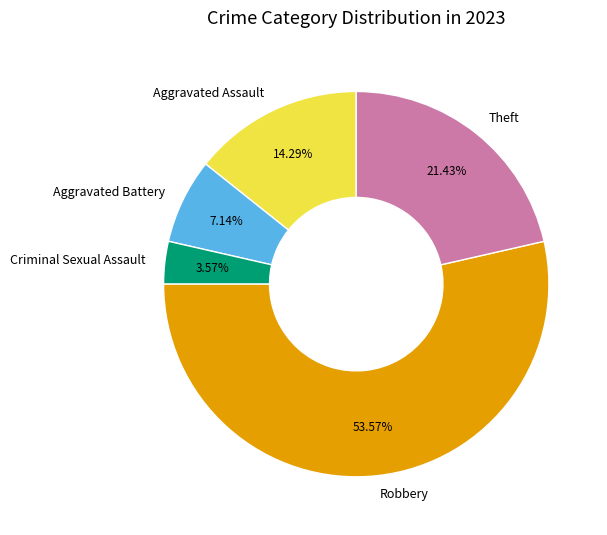

Does Aggravated Battery account for over 50% of the chart?

No